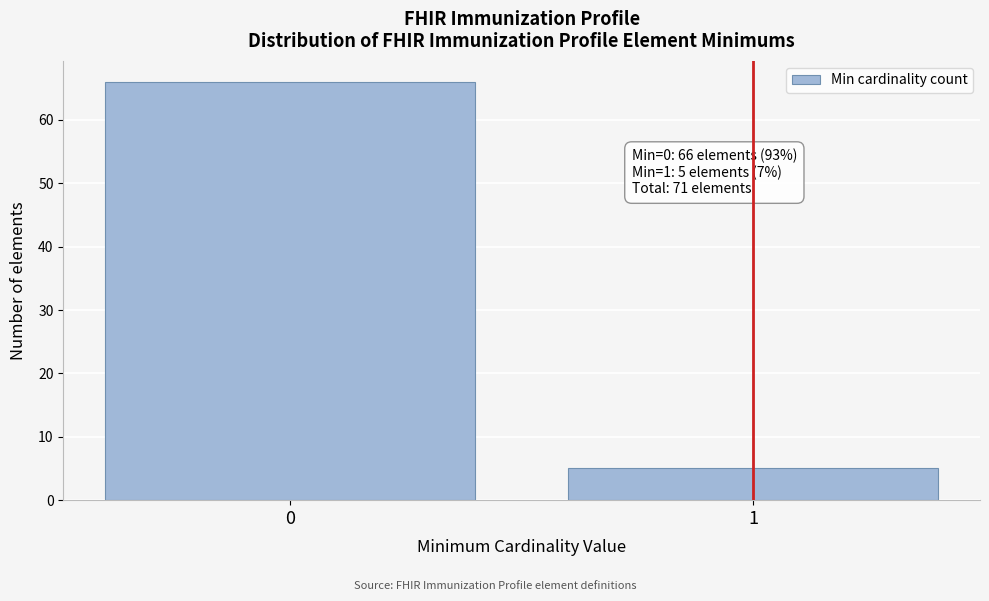

Reading left to right, extract all data points from this chart.

0=66	1=5